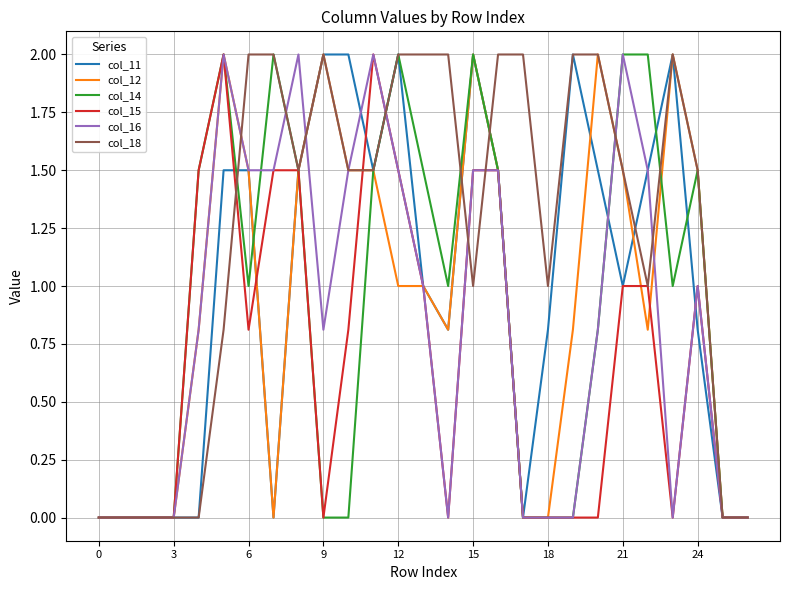

What is the maximum value shown in the chart?

2.0